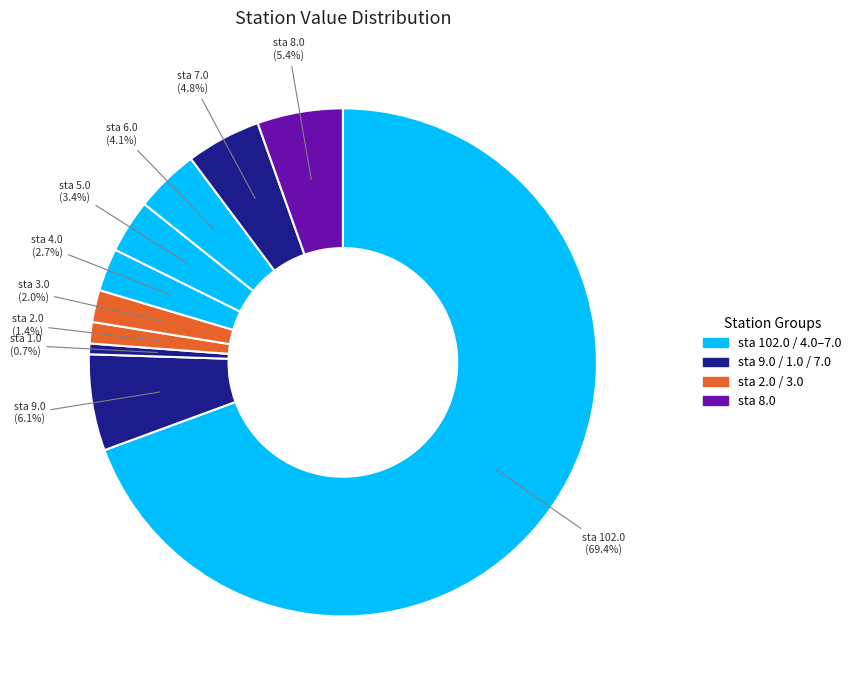

How many segments does this pie chart have?

10